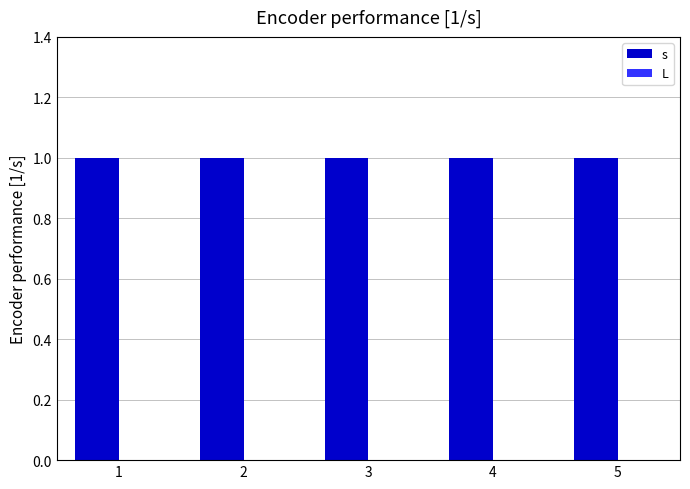

How many bars are there in total?

10